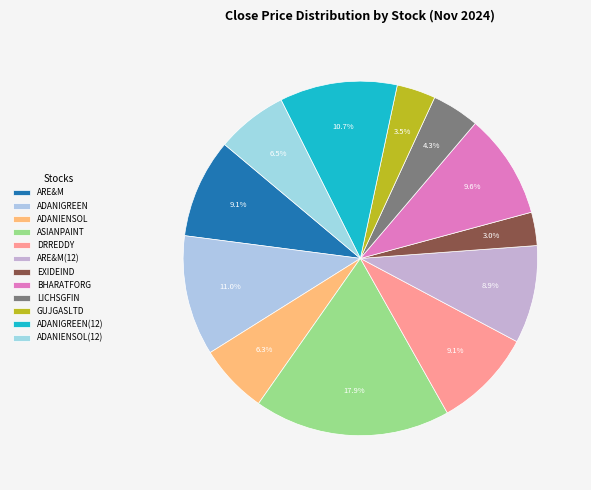

How many segments does this pie chart have?

12